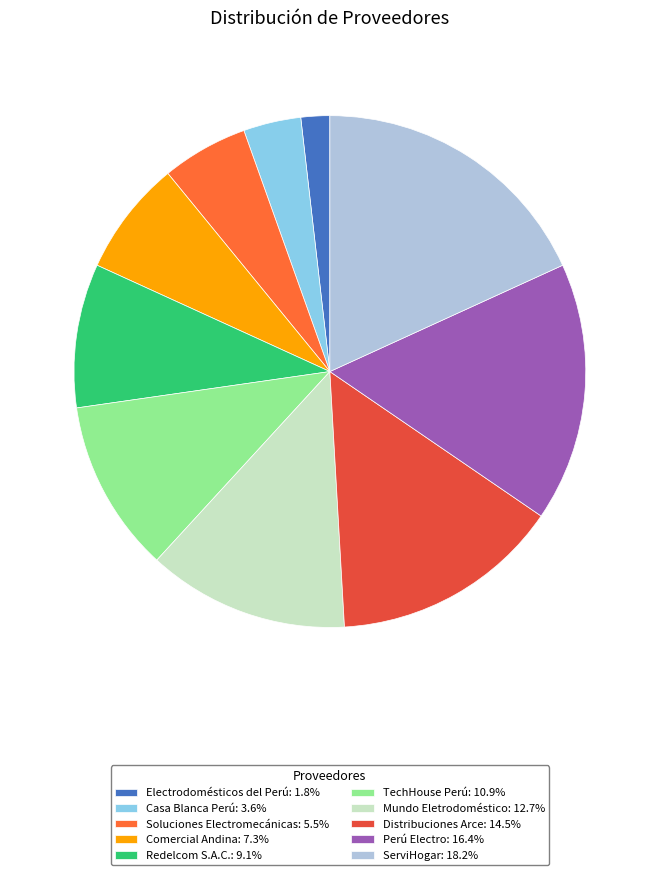

How many segments does this pie chart have?

10